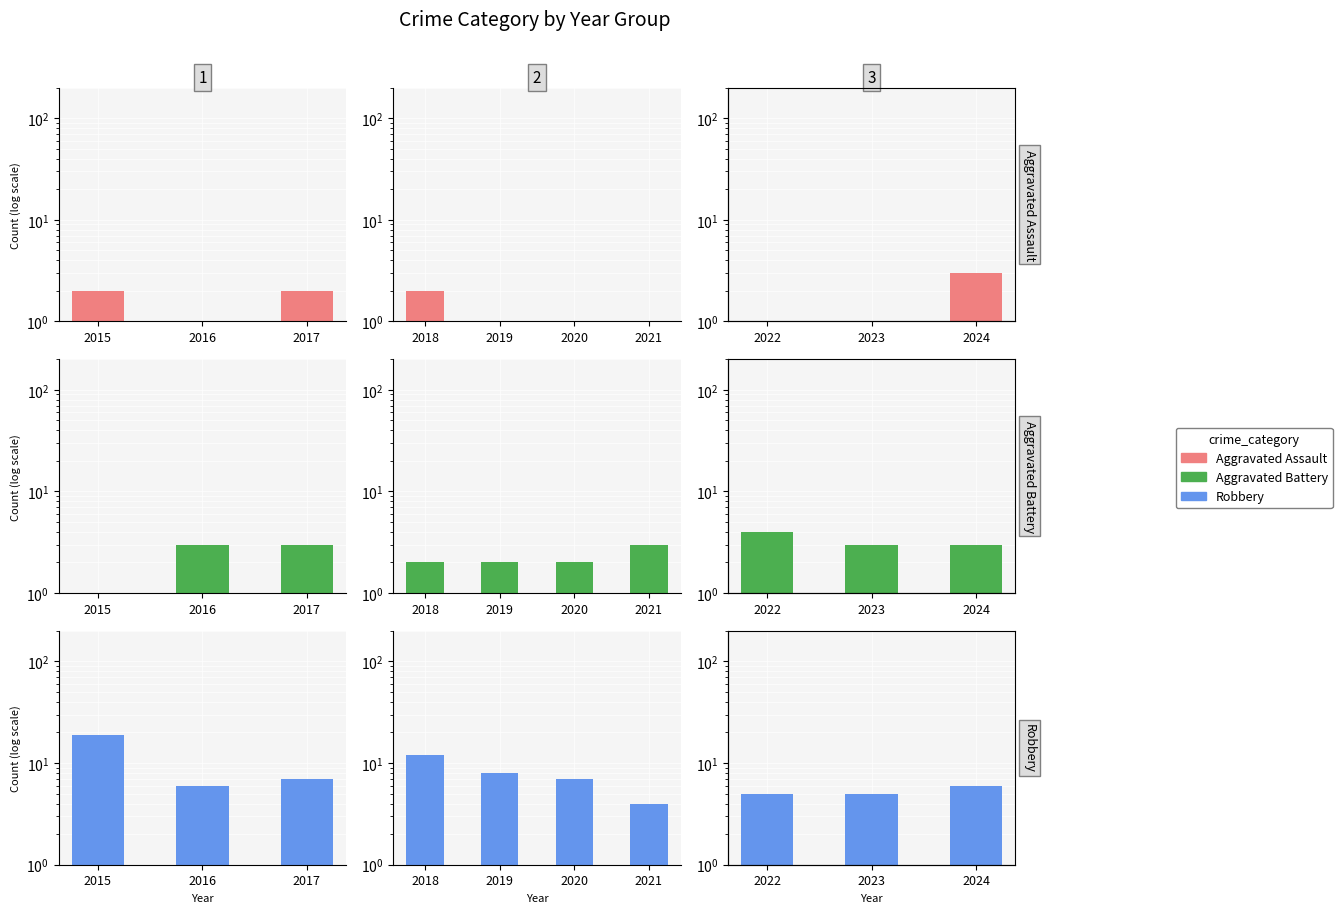

Is the value of Aggravated Assault at 2023 greater than the value of Aggravated Battery at 2022?

No